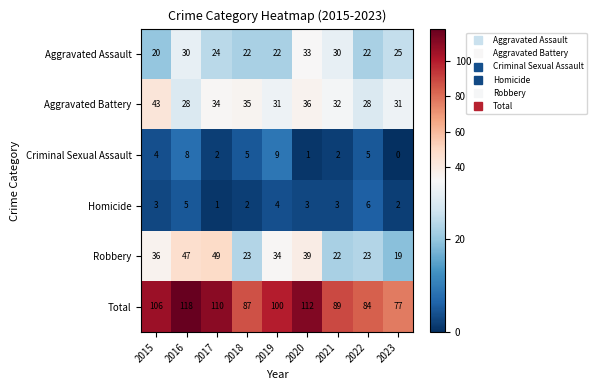

What is the sum of the Homicide values at 2020 and 2022?

9